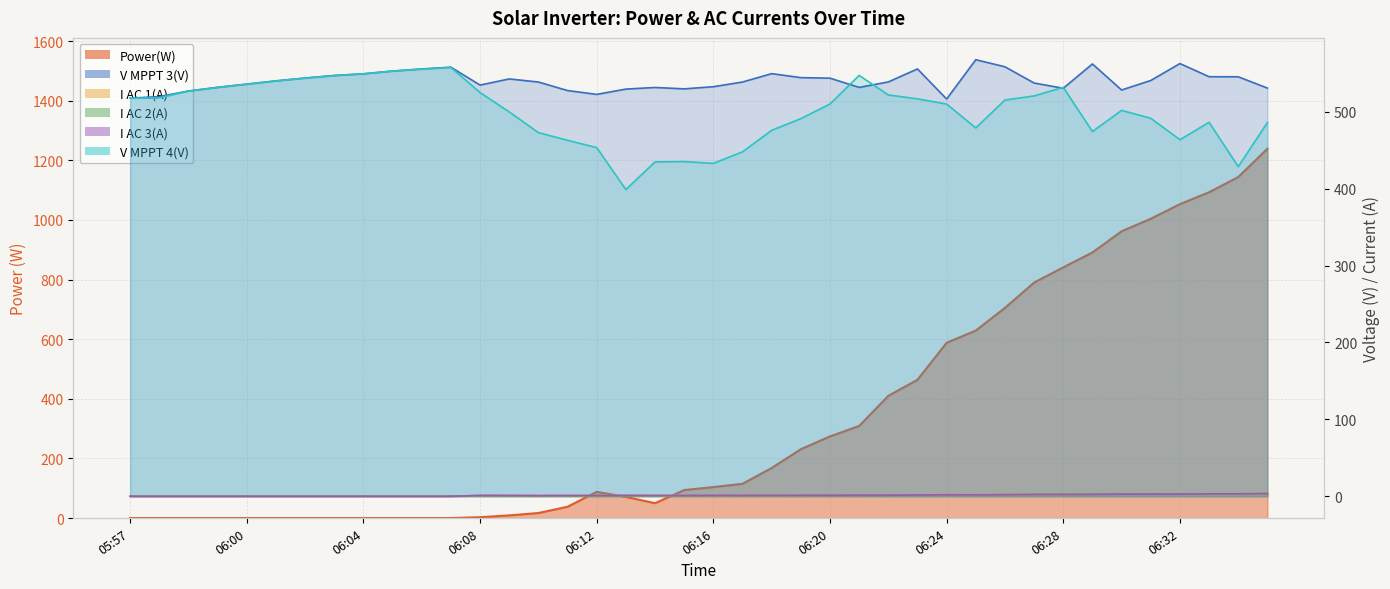

In I AC 2(A), how many points are higher than both neighbors (excluding endpoints)?

4